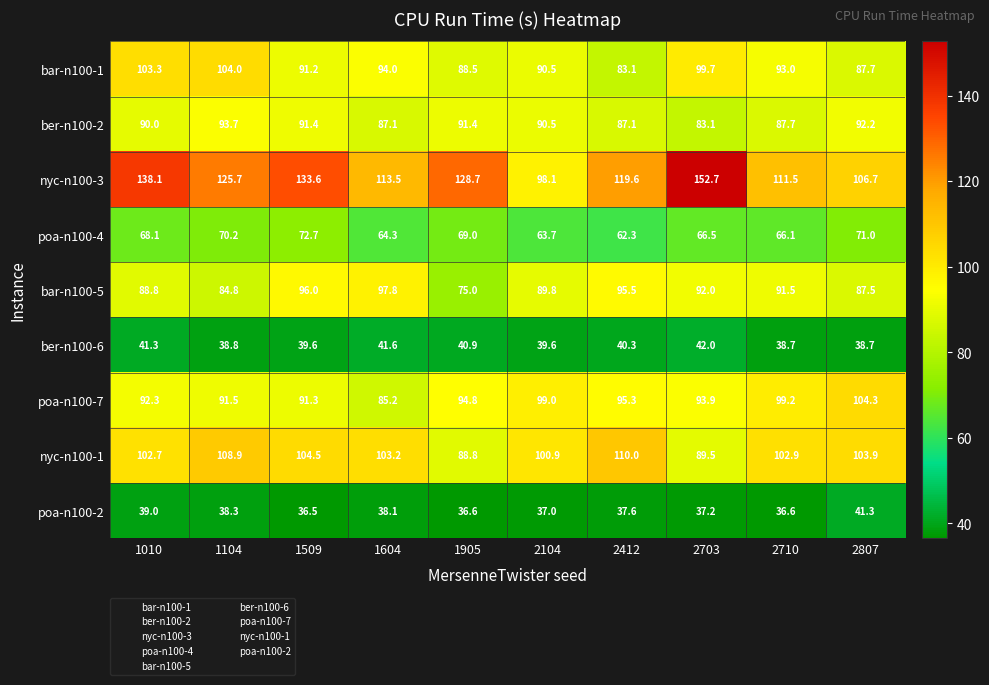

What is the minimum value shown in the chart?

36.5